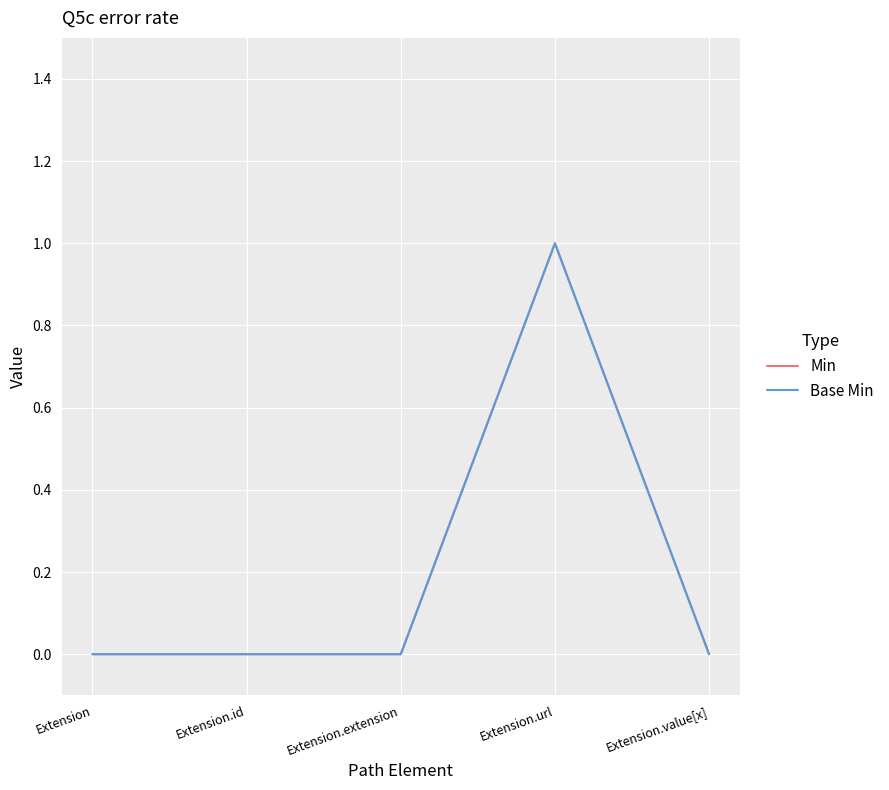

True or false: Min and Base Min cross at least once.

False